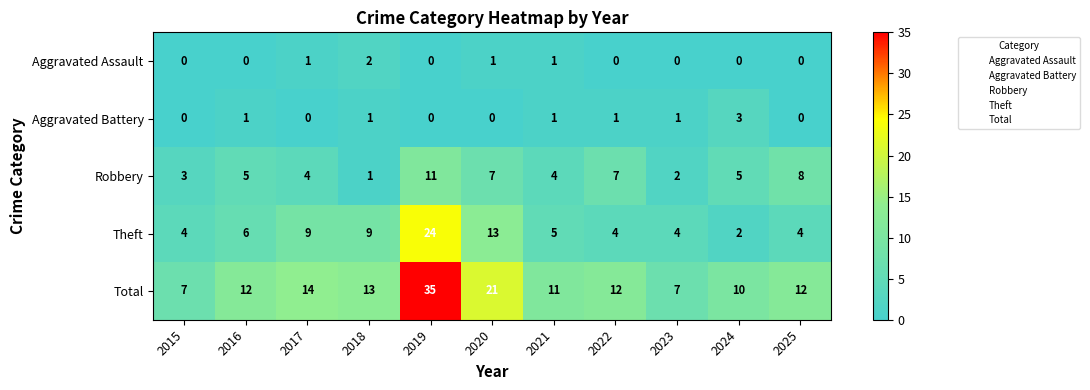

What is the total value across all series at 2021?

22